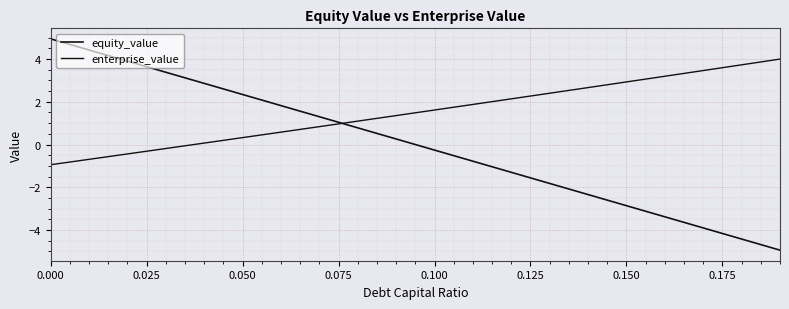

Is this an area chart (filled region under the line)?

No